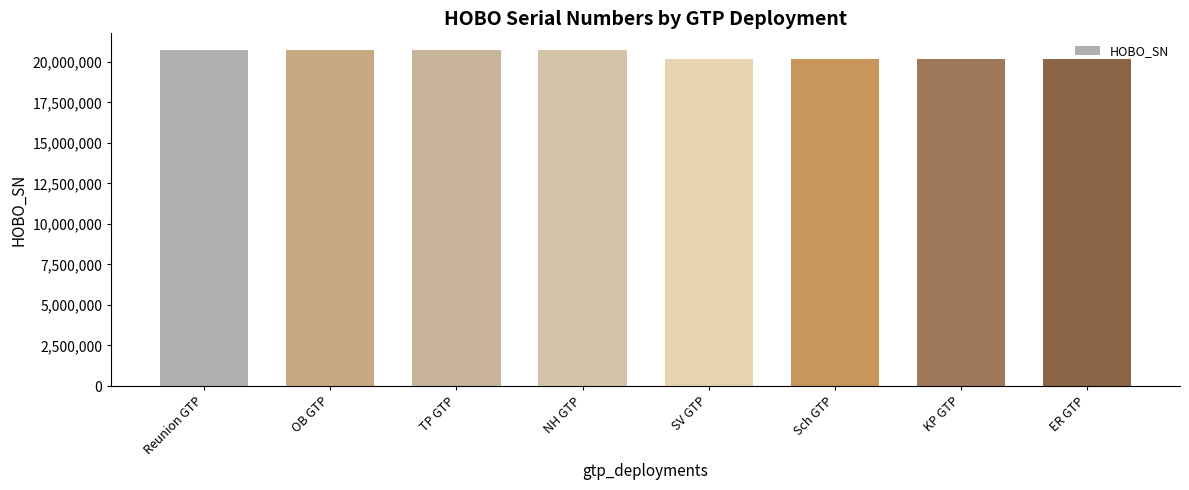

How many bars are there in total?

8